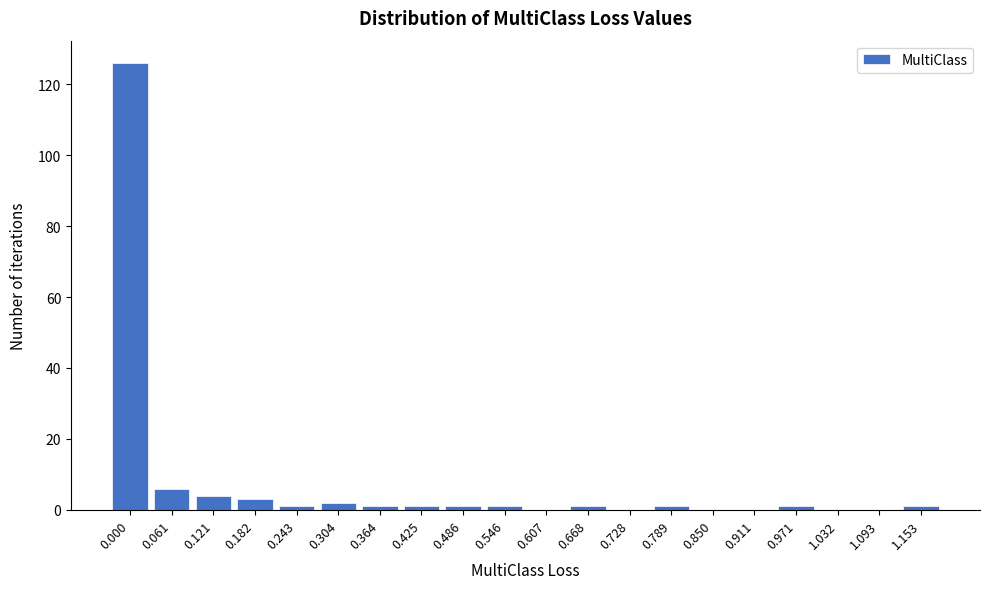

Reading left to right, extract all data points from this chart.

0.000=126	0.061=6	0.121=4	0.182=3	0.243=1	0.304=2	0.364=1	0.425=1	0.486=1	0.546=1	0.607=0	0.668=1	0.728=0	0.789=1	0.850=0	0.911=0	0.971=1	1.032=0	1.093=0	1.153=1